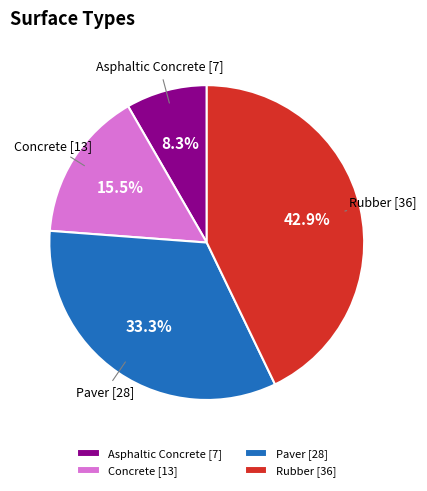

Is Asphaltic Concrete the majority of the pie?

No